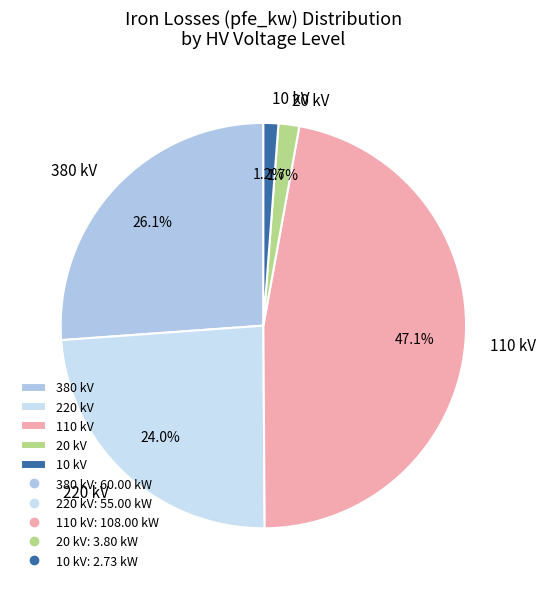

Which has a higher value, 20 kV or 110 kV?

110 kV